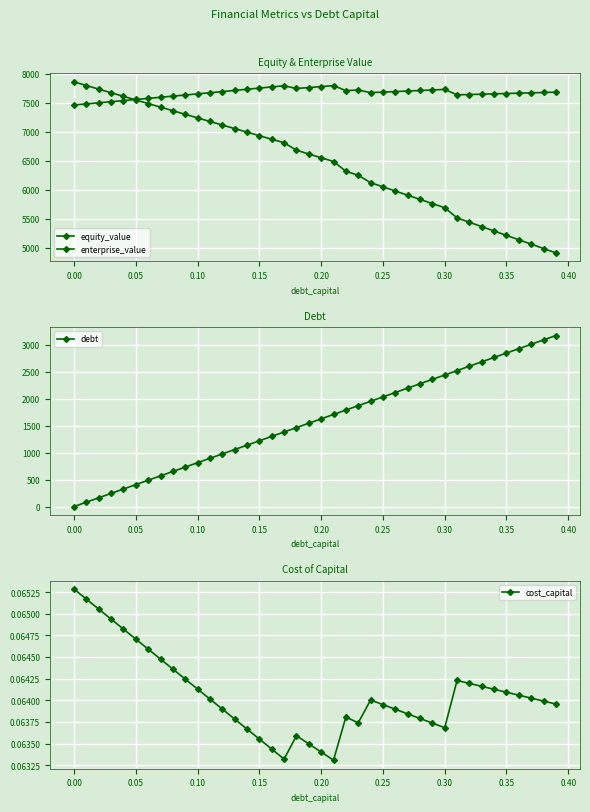

True or false: cost_capital has more than 0 points higher than both neighbors.

True